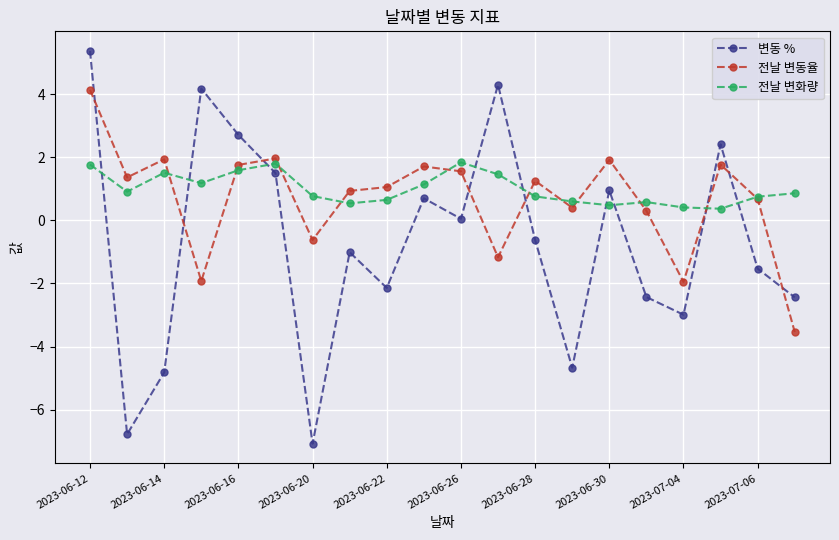

True or false: 전날 변동율 has more than 2 points higher than both neighbors.

True